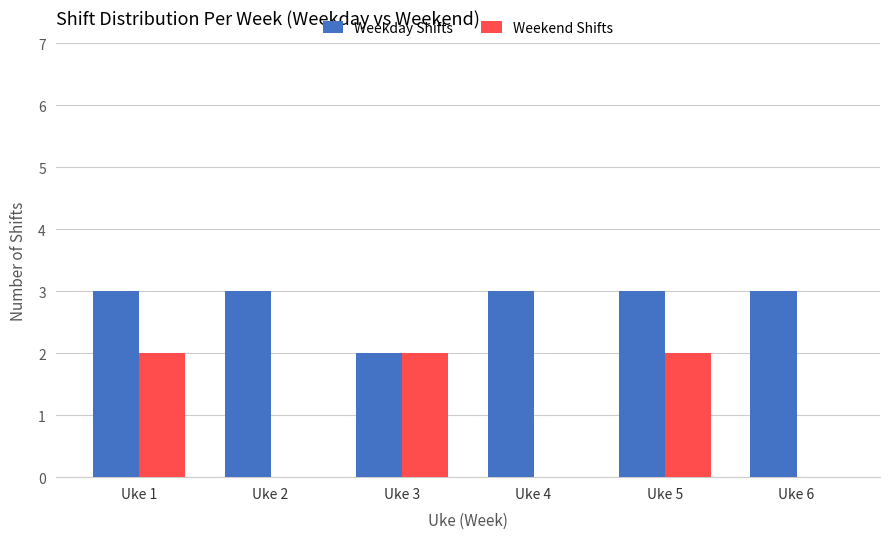

The value of Weekday Shifts at Uke 2 is 1. True or false?

False